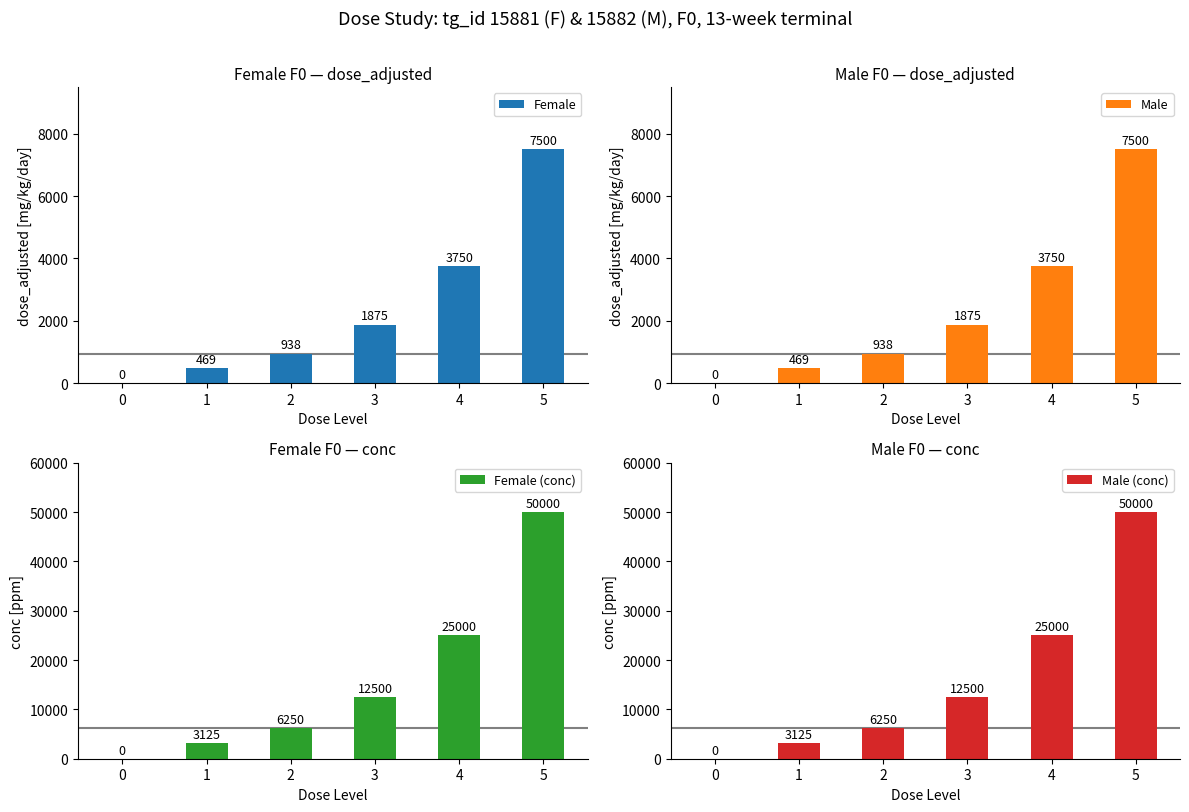

At which category is the sum across all series the highest?

5